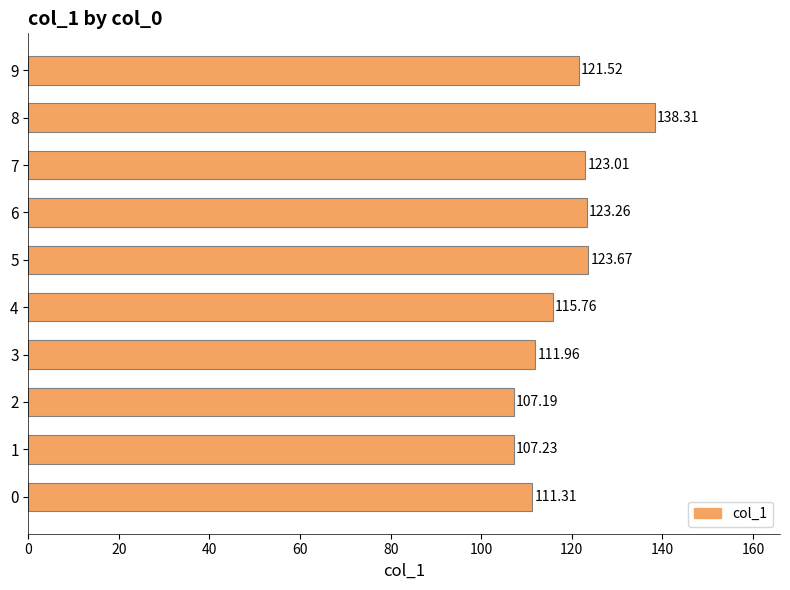

Rank the categories by value from lowest to highest.

2, 1, 0, 3, 4, 9, 7, 6, 5, 8